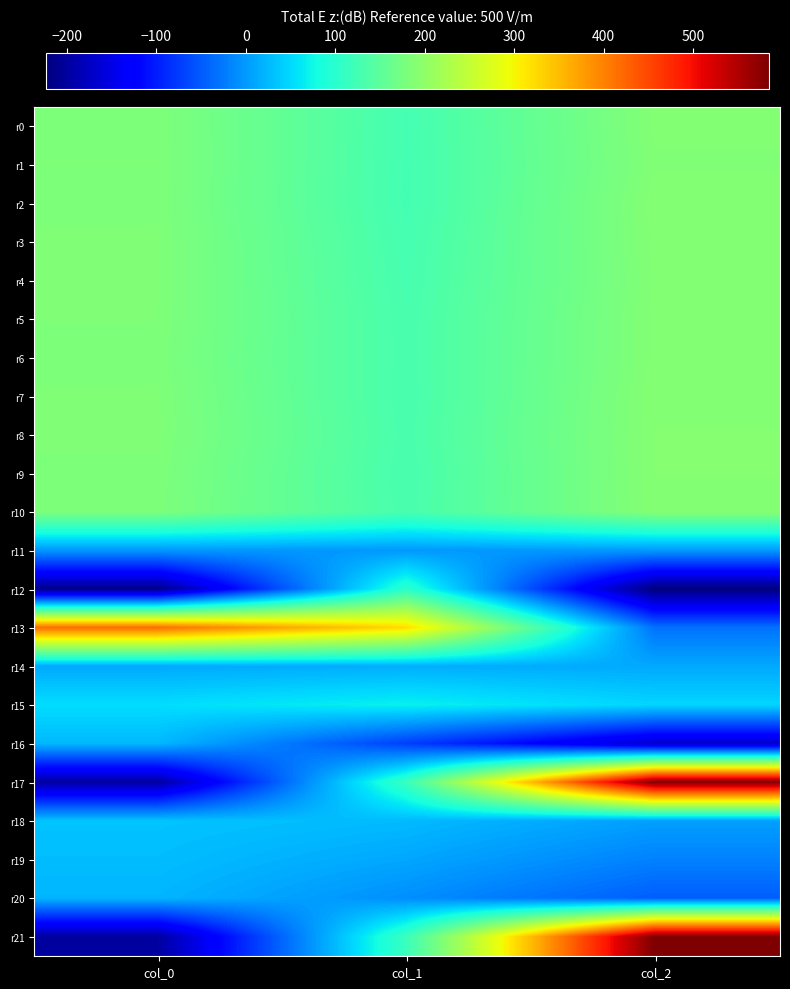

How many distinct data groups are displayed?

22